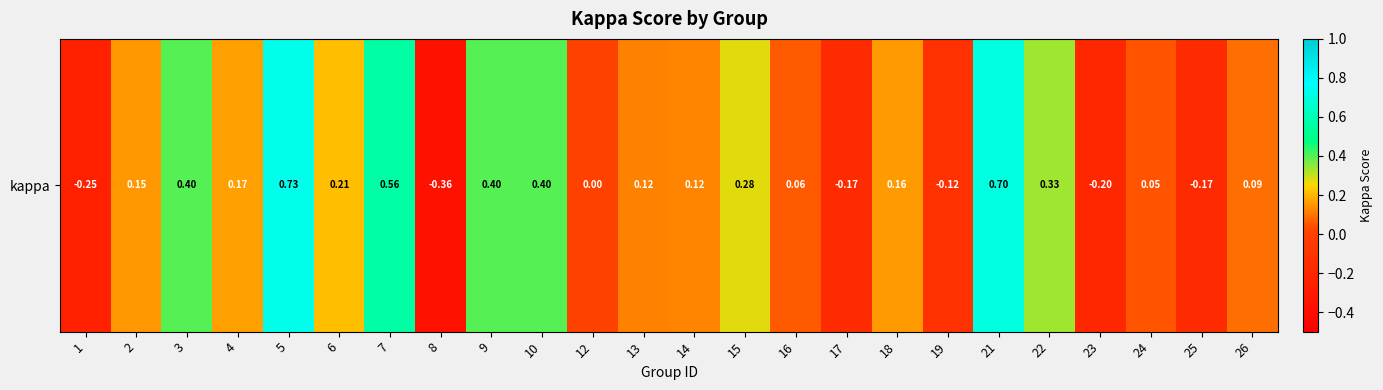

Reading right to left, transcribe all the data shown in this chart.

0.1	-0.2	0.0	-0.2	0.3	0.7	-0.1	0.2	-0.2	0.1	0.3	0.1	0.1	0.0	0.4	0.4	-0.4	0.6	0.2	0.7	0.2	0.4	0.2	-0.2